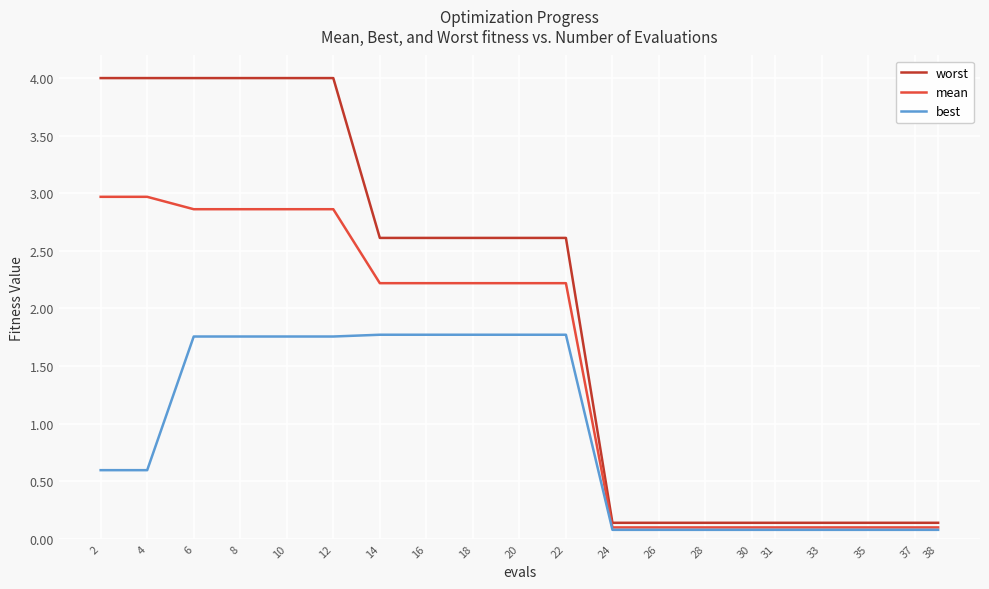

Is it true that worst equals 1.1 at 22?

False